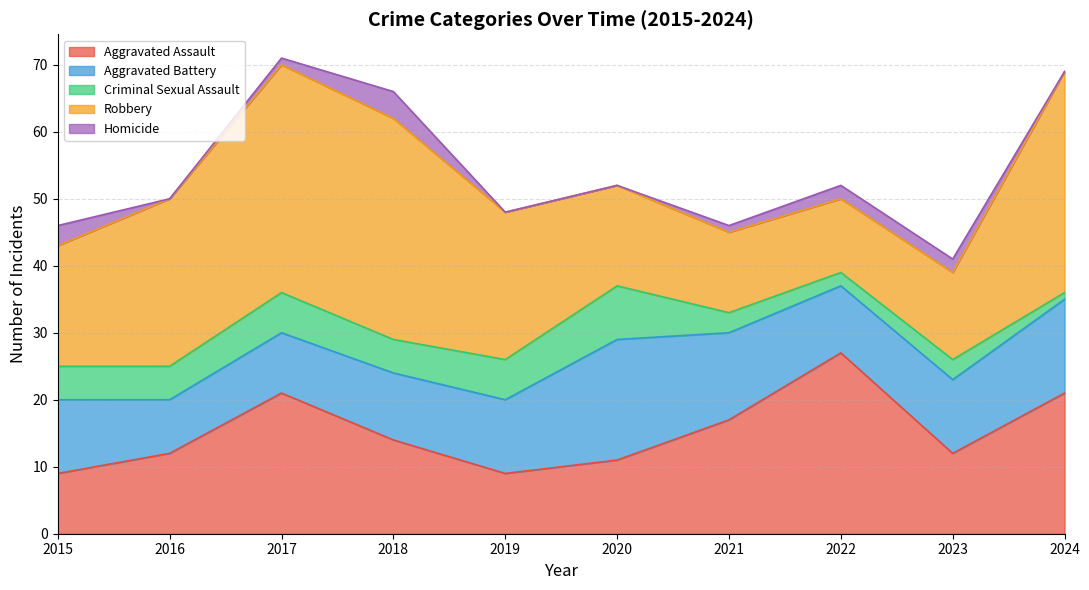

Rank the series by their average value, from lowest to highest.

Homicide, Criminal Sexual Assault, Aggravated Battery, Aggravated Assault, Robbery